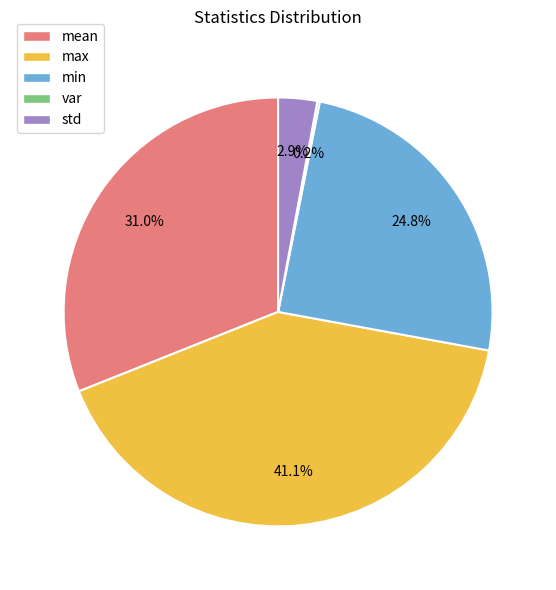

What percentage is the max slice, to the nearest percent?

41%